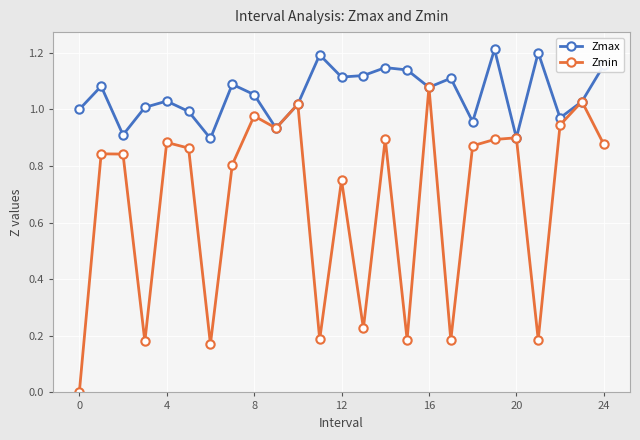

How many distinct data groups are displayed?

2